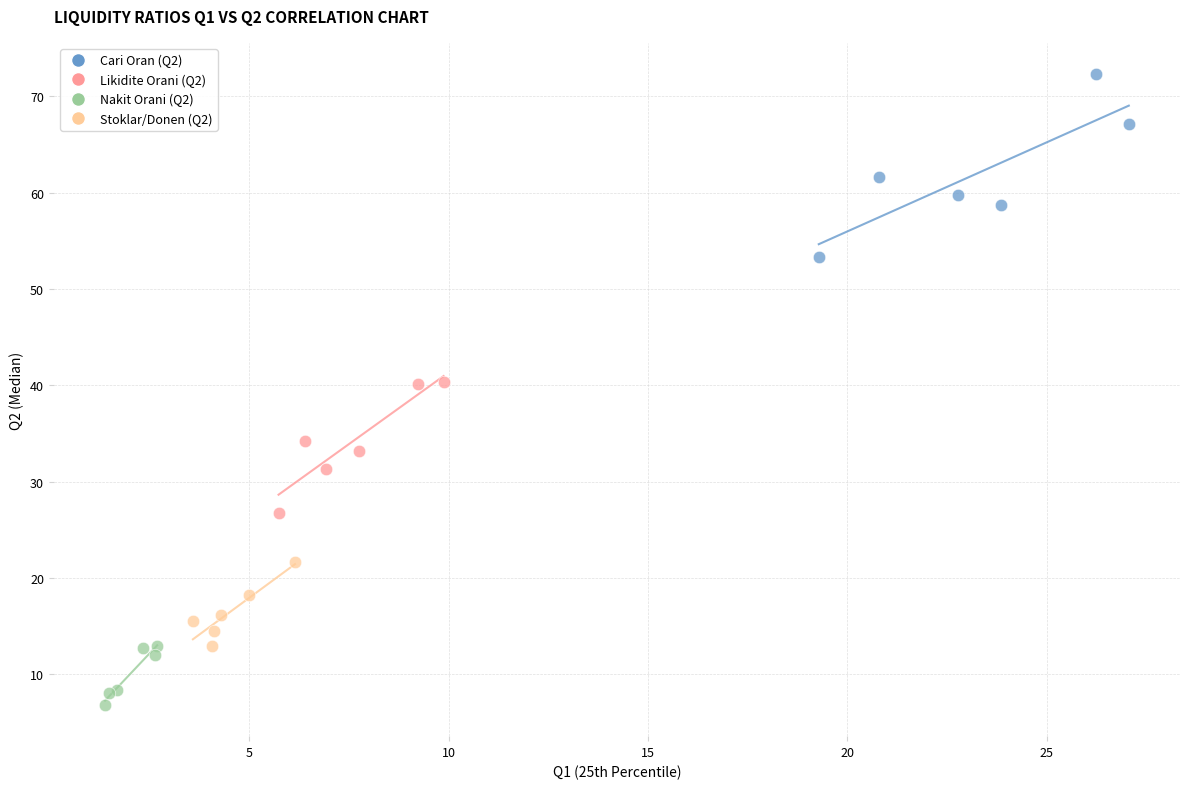

Which series has the largest Y range (max minus min)?

Cari Oran (Q2)